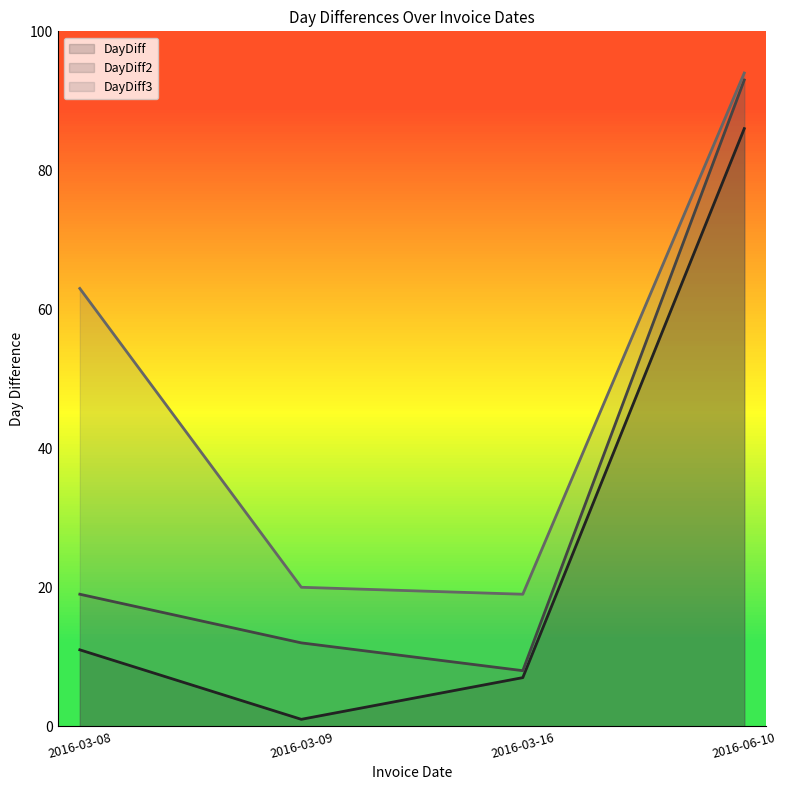

Reading right to left, transcribe all the data shown in this chart.

DayDiff: 86	7	1	11
DayDiff2: 93	8	12	19
DayDiff3: 94	19	20	63